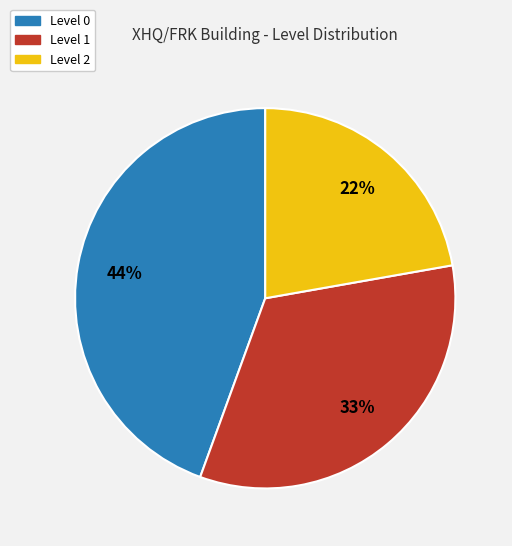

Does any single category account for the majority?

No